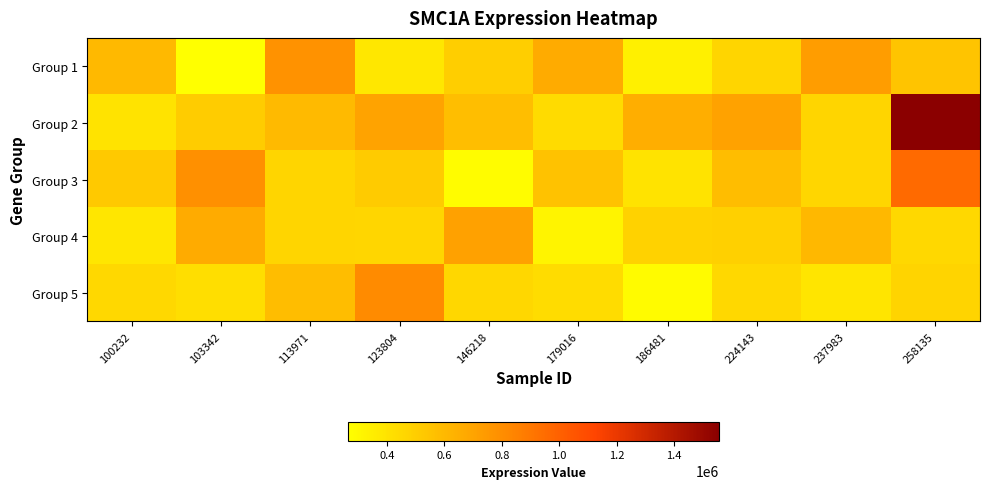

Reading left to right, what are all the values shown in this chart?

Group 1: 100232=599113	103342=266153	113971=775116	123804=378553	146218=500489	179016=666460	186481=336953	224143=464095	237983=729850	258135=545293
Group 2: 100232=401230	103342=511990	113971=597390	123804=702301	146218=575773	179016=441813	186481=652106	224143=705221	237983=465895	258135=1556141
Group 3: 100232=527739	103342=789860	113971=464114	123804=517337	146218=278198	179016=553487	186481=399533	224143=582885	237983=457815	258135=957079
Group 4: 100232=383732	103342=664781	113971=464858	123804=462088	146218=710012	179016=320265	186481=479438	224143=491126	237983=607709	258135=449725
Group 5: 100232=450616	103342=426795	113971=580598	123804=813021	146218=456793	179016=433717	186481=282631	224143=451451	237983=388315	258135=469820